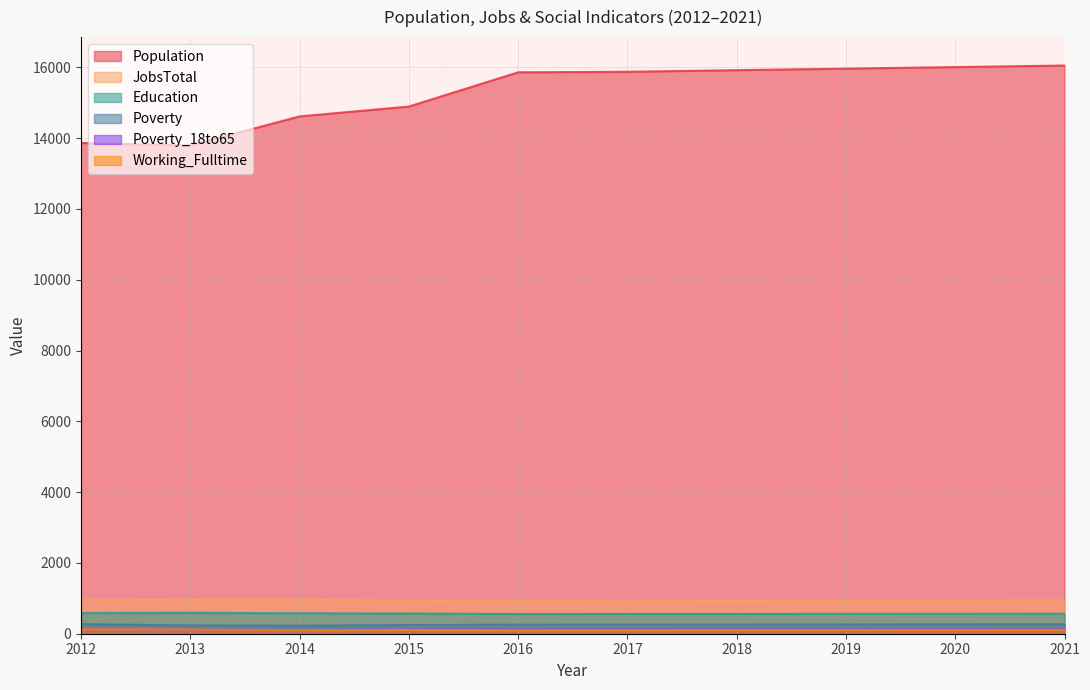

Does the chart have visible grid lines?

Yes